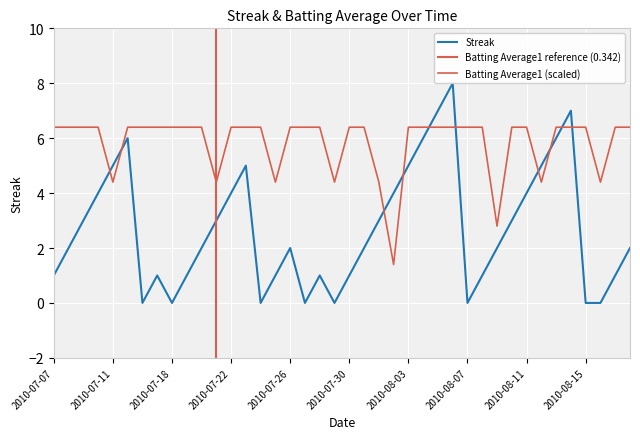

True or false: Batting Average1 and Streak intersect in this chart.

True